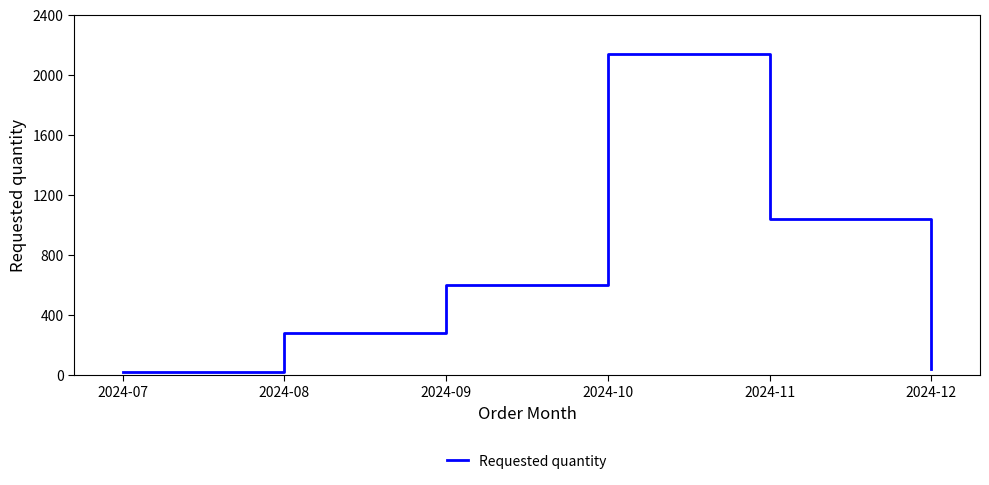

How many series are shown in this chart?

1